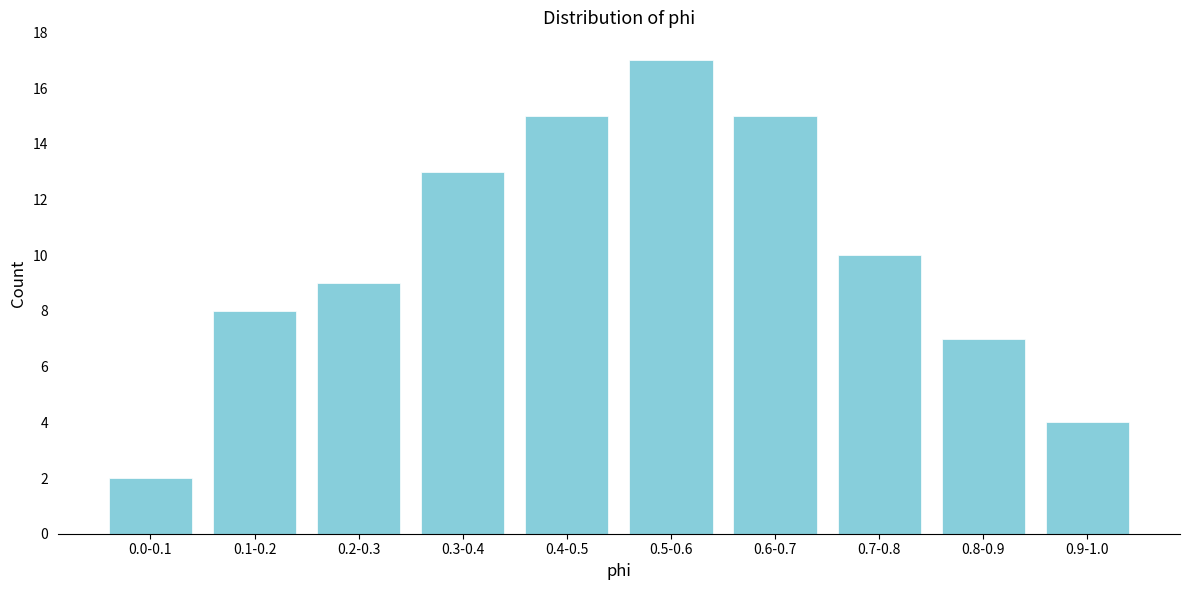

Reading left to right, transcribe all the data shown in this chart.

0.0-0.1=2	0.1-0.2=8	0.2-0.3=9	0.3-0.4=13	0.4-0.5=15	0.5-0.6=17	0.6-0.7=15	0.7-0.8=10	0.8-0.9=7	0.9-1.0=4